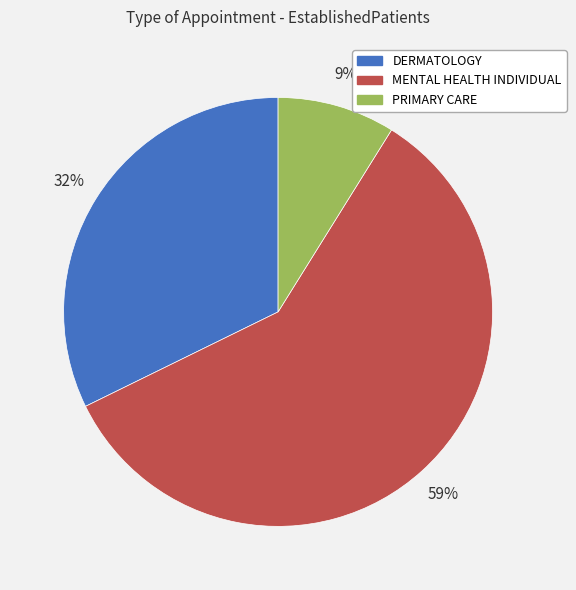

Is the sum of DERMATOLOGY and PRIMARY CARE greater than half?

No